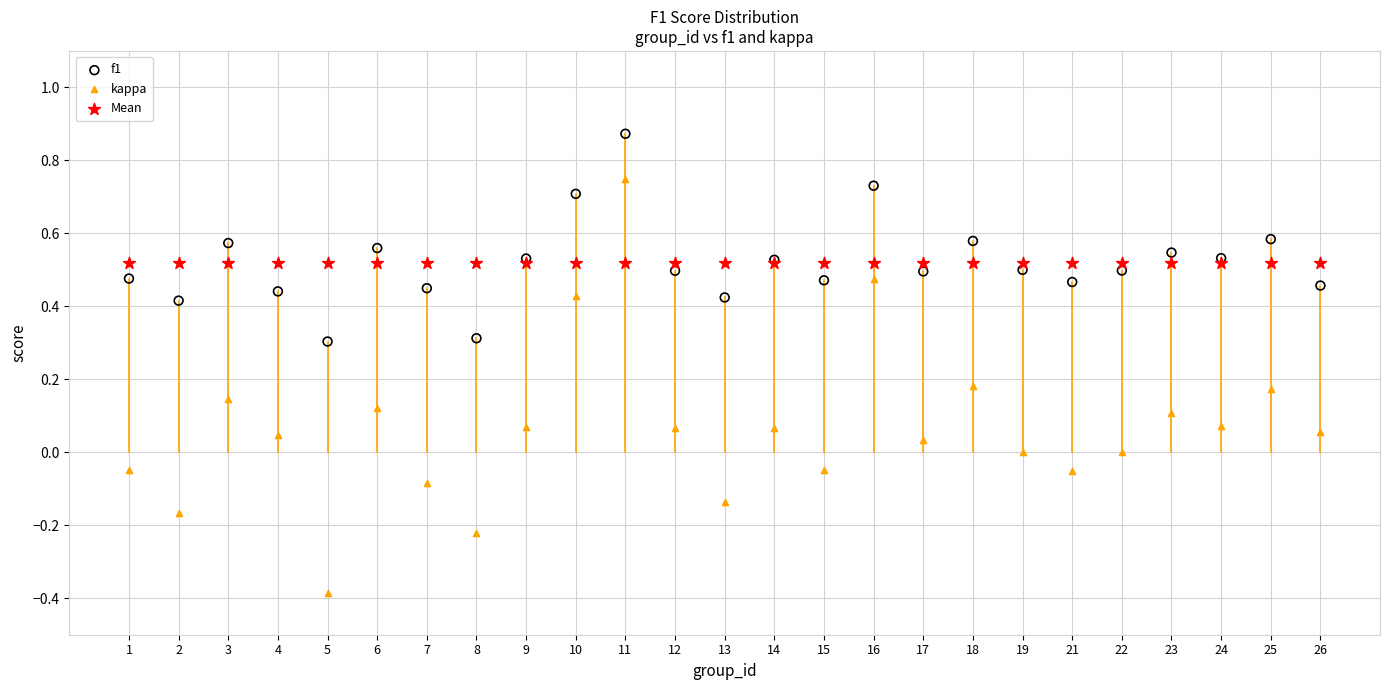

Which series reaches the maximum Y coordinate?

f1